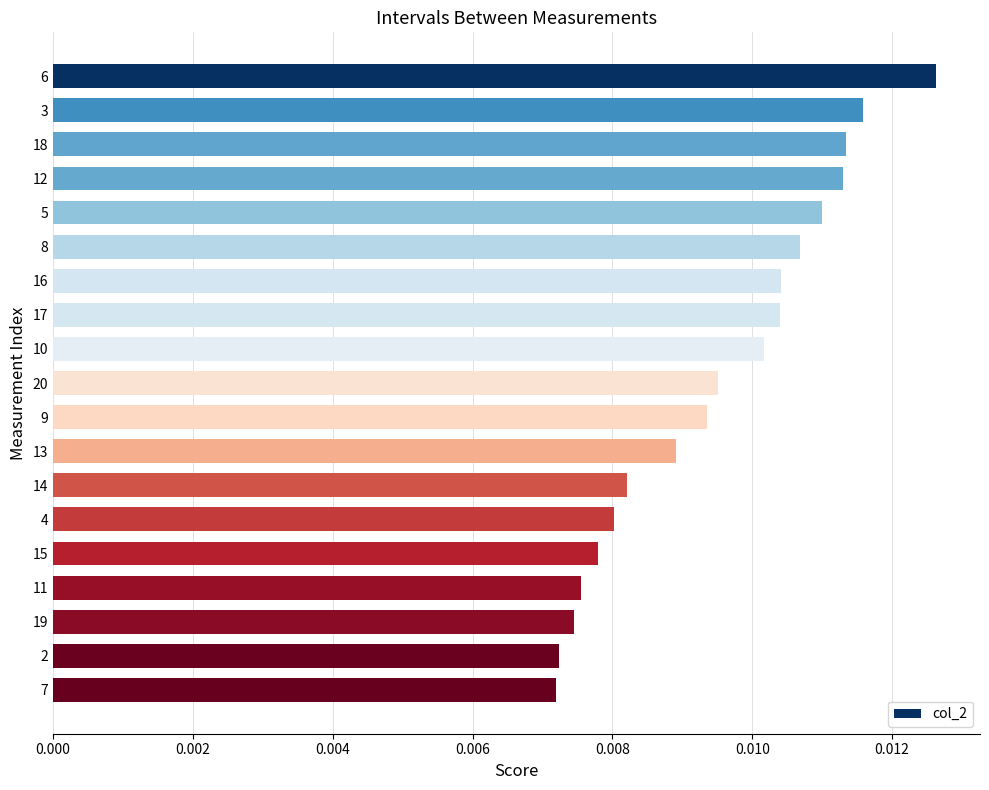

What is the label of the 15th bar from the top?

15